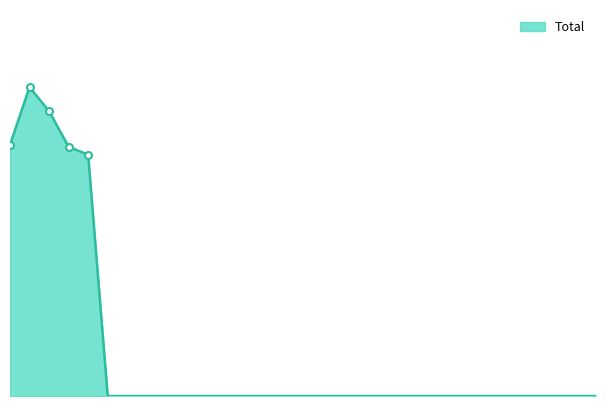

Where is the data nearest to the value 98615?

5